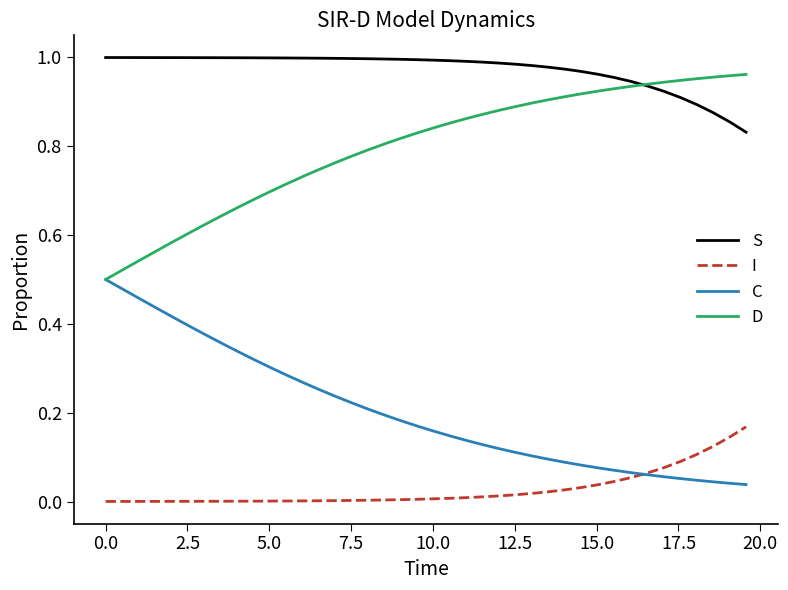

Rank the series by their average value, from highest to lowest.

S, D, C, I